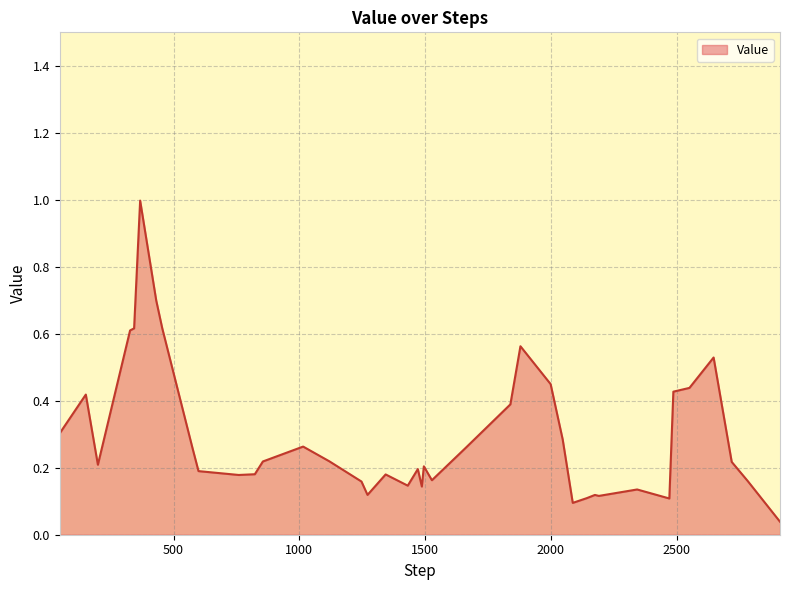

What is the difference between the maximum and second lowest values?

0.9